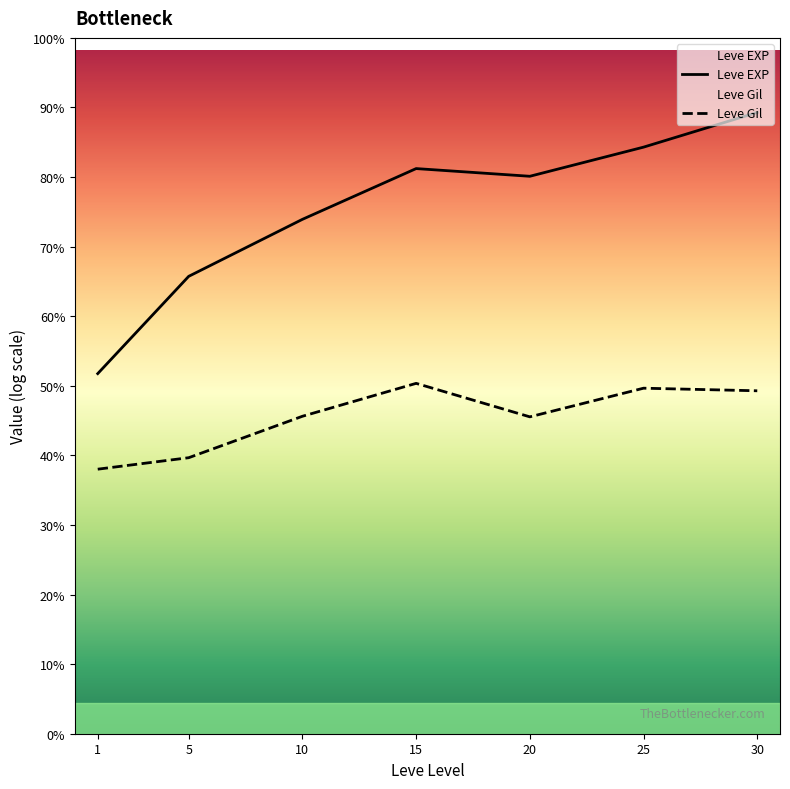

Rank the series by their average value, from lowest to highest.

Leve Gil, Leve EXP